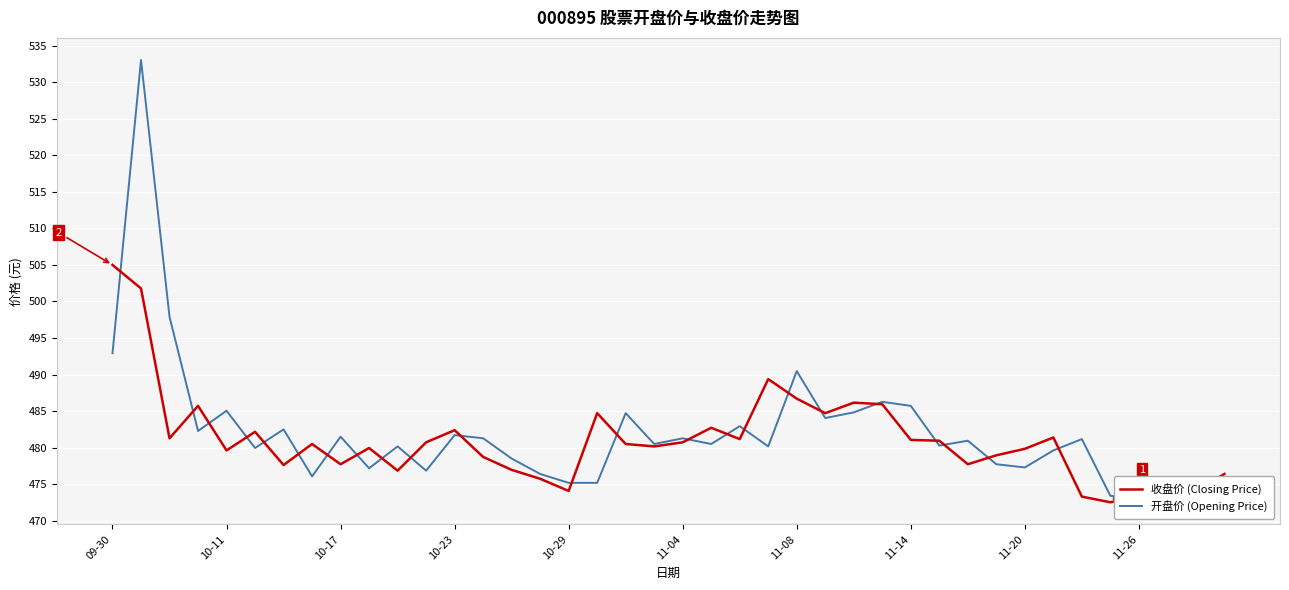

What is the difference between the 开盘价 (Opening Price) values at 13 and 17?

6.1